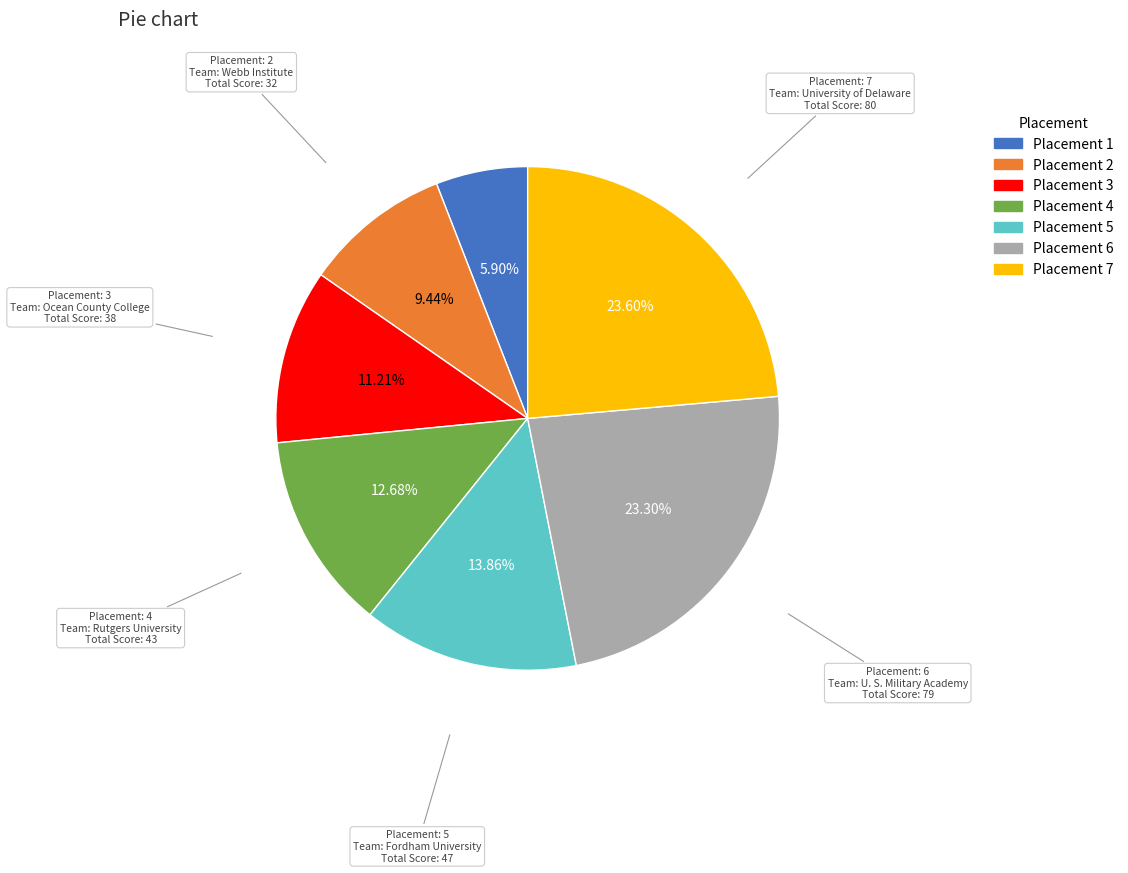

Does any single category account for the majority?

No